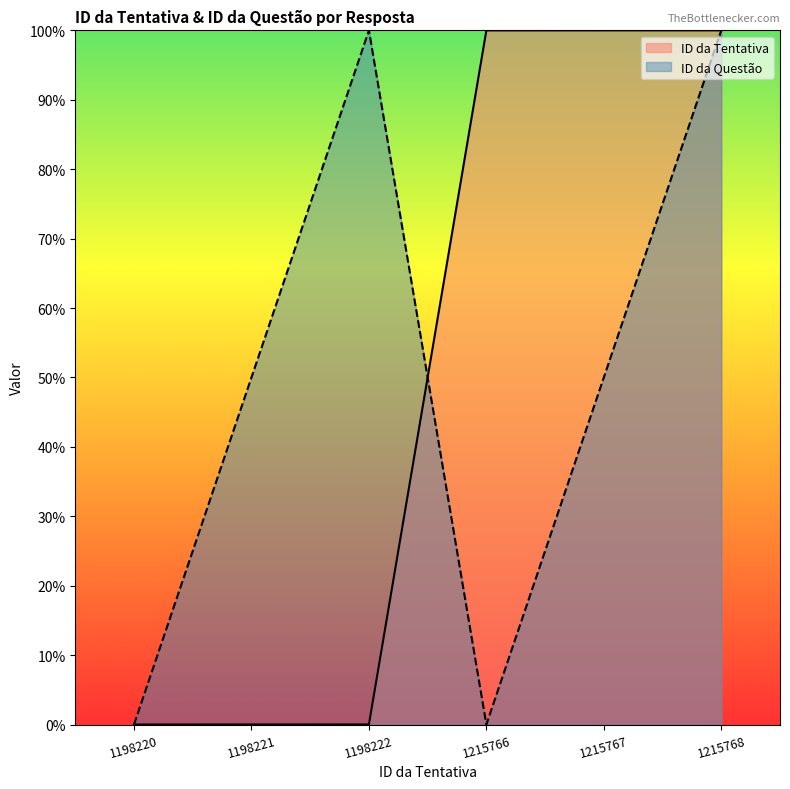

What is the average value of the ID da Questão series?

50.0